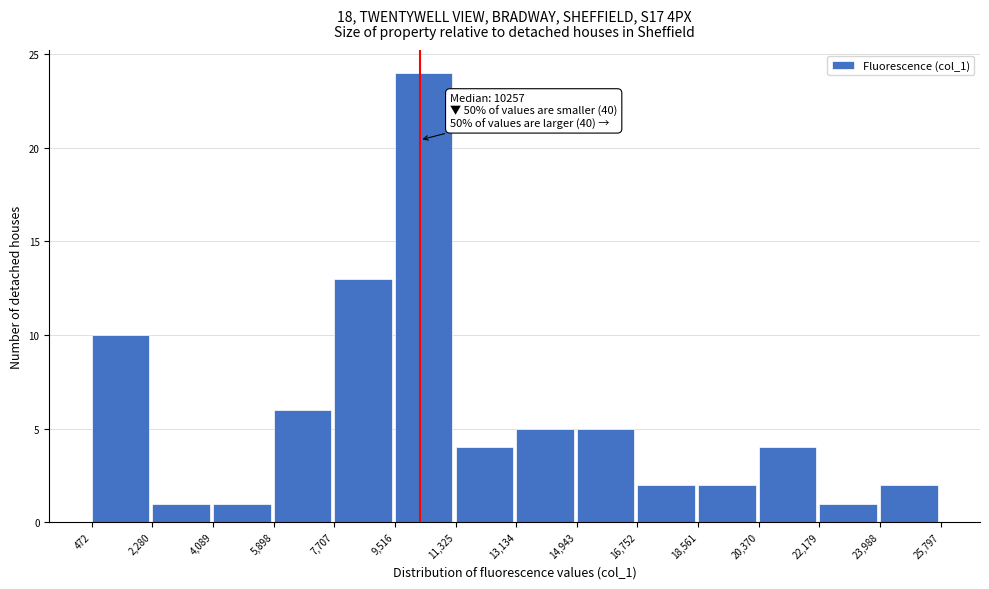

Which range on the x-axis has the tallest bar?

9,516 to 11,325